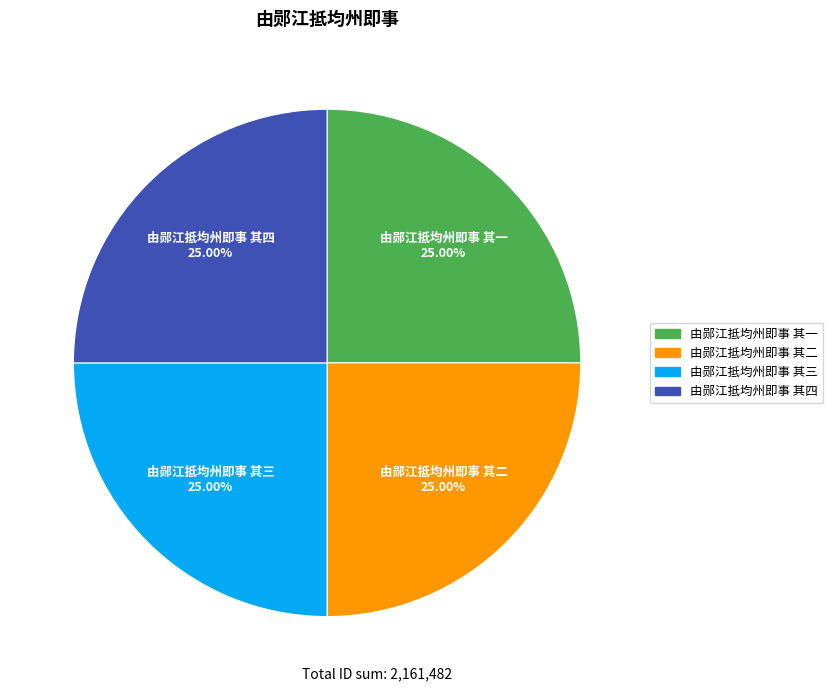

Is there a majority slice in this chart?

No